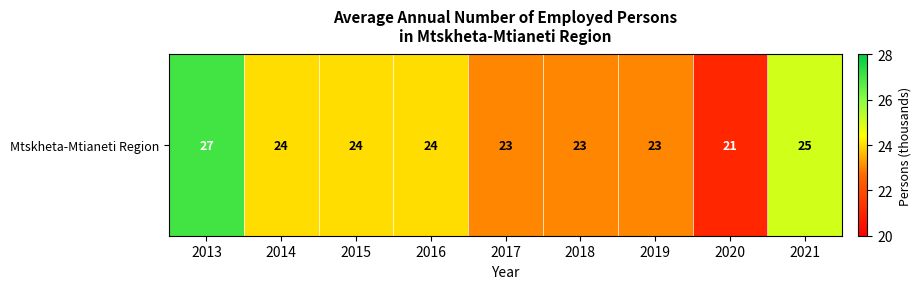

Between 2015 and 2017, which is larger?

2015